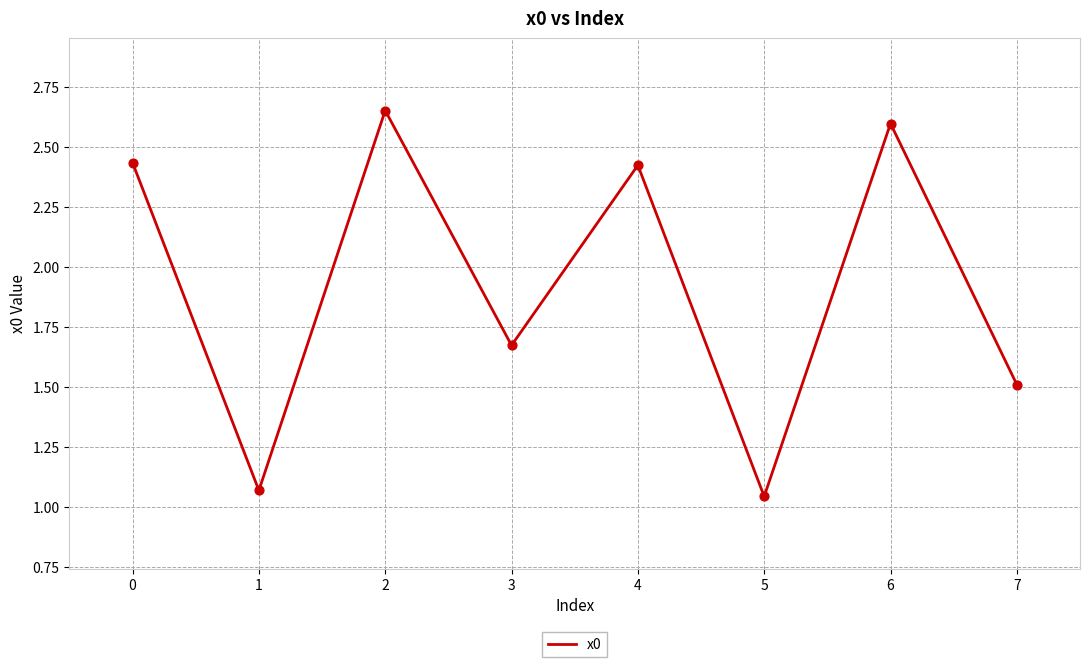

What is the change in value from 3 to 4?

+0.7